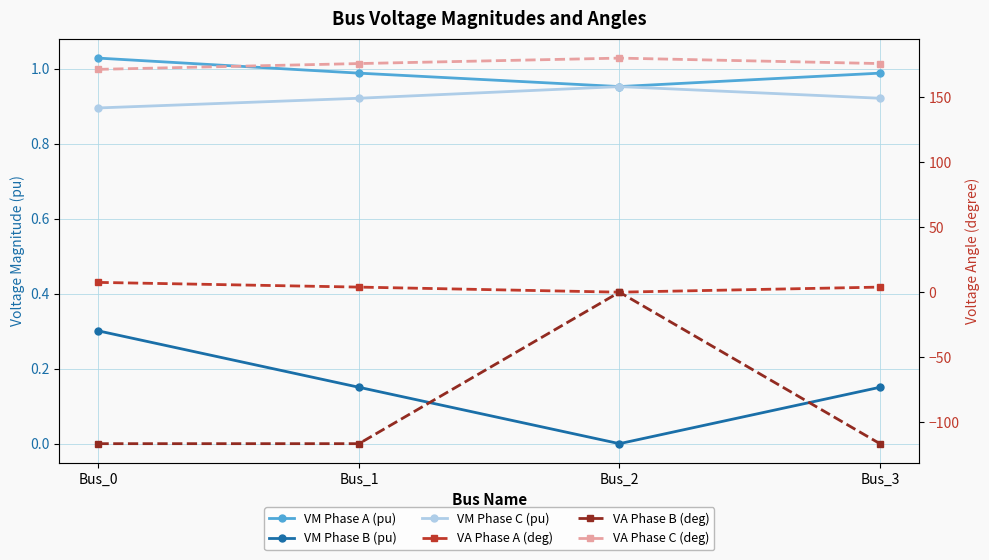

The value of VM Phase C (pu) at Bus_1 is 0.9. True or false?

True